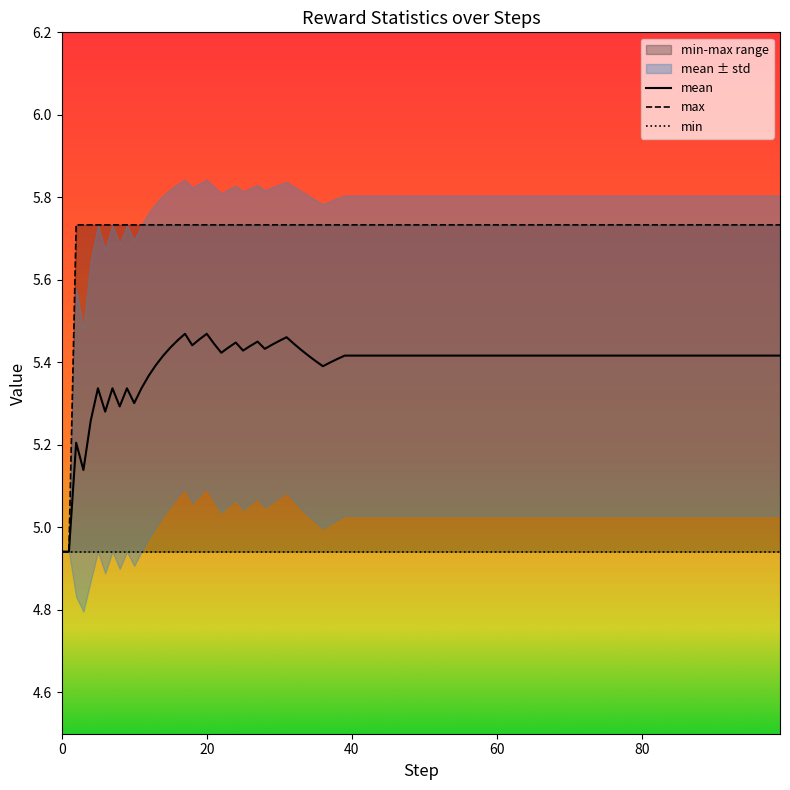

Reading left to right, transcribe all the data shown in this chart.

mean: 0=4.9	5=5.3	10=5.3	15=5.4	20=5.5	25=5.4	30=5.5	35=5.4	40=5.4	45=5.4	50=5.4	55=5.4	60=5.4	65=5.4	70=5.4	75=5.4	80=5.4	85=5.4	90=5.4	95=5.4
std: 0=0.0	5=0.4	10=0.4	15=0.4	20=0.4	25=0.4	30=0.4	35=0.4	40=0.4	45=0.4	50=0.4	55=0.4	60=0.4	65=0.4	70=0.4	75=0.4	80=0.4	85=0.4	90=0.4	95=0.4
max: 0=4.9	5=5.7	10=5.7	15=5.7	20=5.7	25=5.7	30=5.7	35=5.7	40=5.7	45=5.7	50=5.7	55=5.7	60=5.7	65=5.7	70=5.7	75=5.7	80=5.7	85=5.7	90=5.7	95=5.7
min: 0=4.9	5=4.9	10=4.9	15=4.9	20=4.9	25=4.9	30=4.9	35=4.9	40=4.9	45=4.9	50=4.9	55=4.9	60=4.9	65=4.9	70=4.9	75=4.9	80=4.9	85=4.9	90=4.9	95=4.9